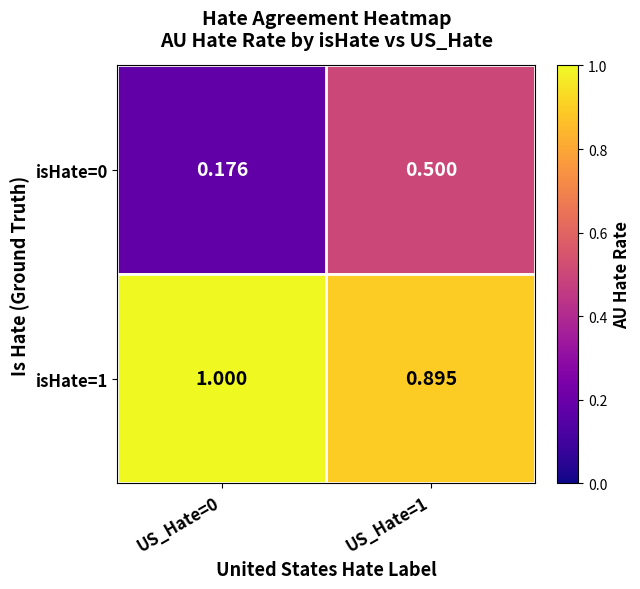

Rank the series at US_Hate=0 from highest to lowest value.

isHate=1, isHate=0